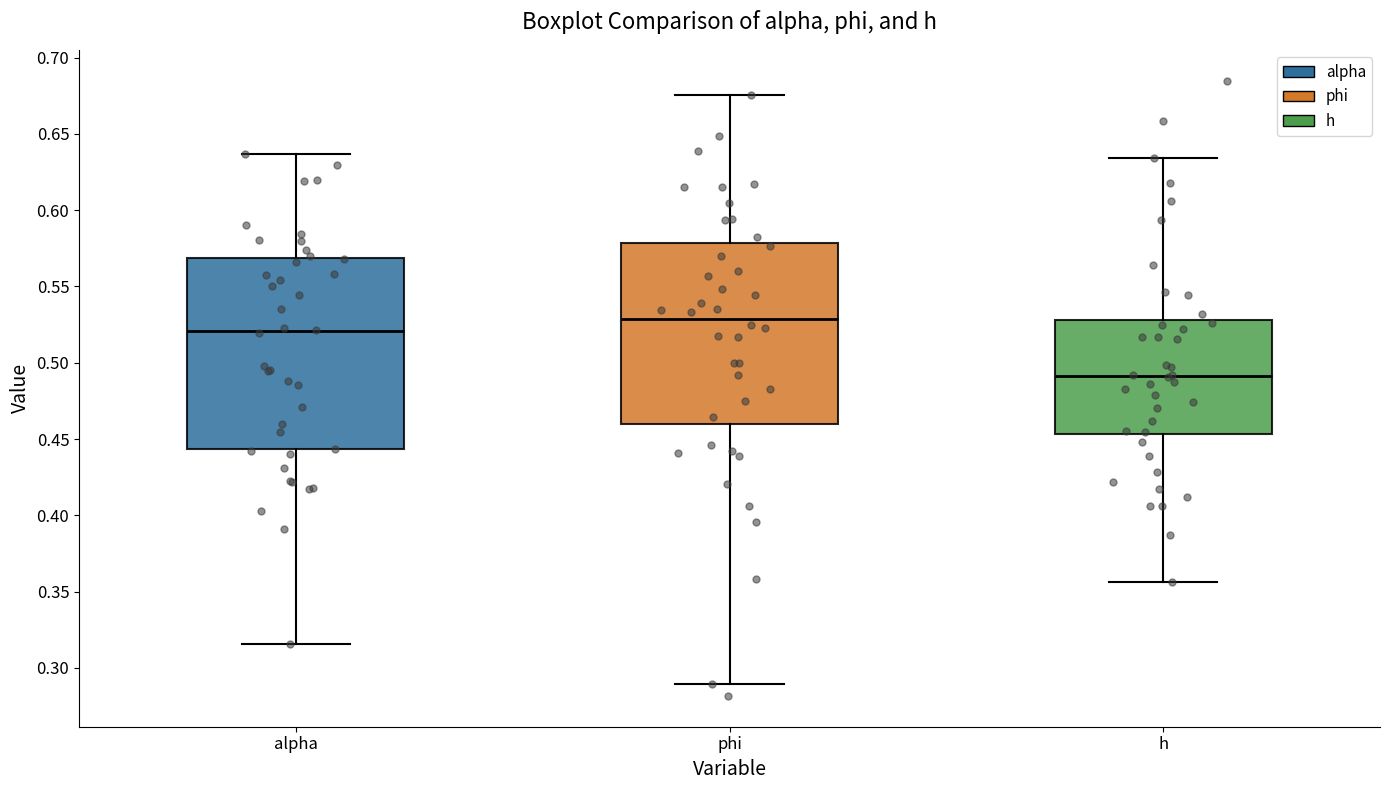

Reading left to right, read every box against the y-axis: the position of its median line, the range the box covers, and the ends of its whiskers. The values are not printed on the chart, so give them approximately, as read against the axis.

alpha: median 0.520, box 0.445 to 0.570, whiskers 0.315 to 0.635
phi: median 0.530, box 0.460 to 0.580, whiskers 0.290 to 0.675
h: median 0.490, box 0.455 to 0.530, whiskers 0.355 to 0.635